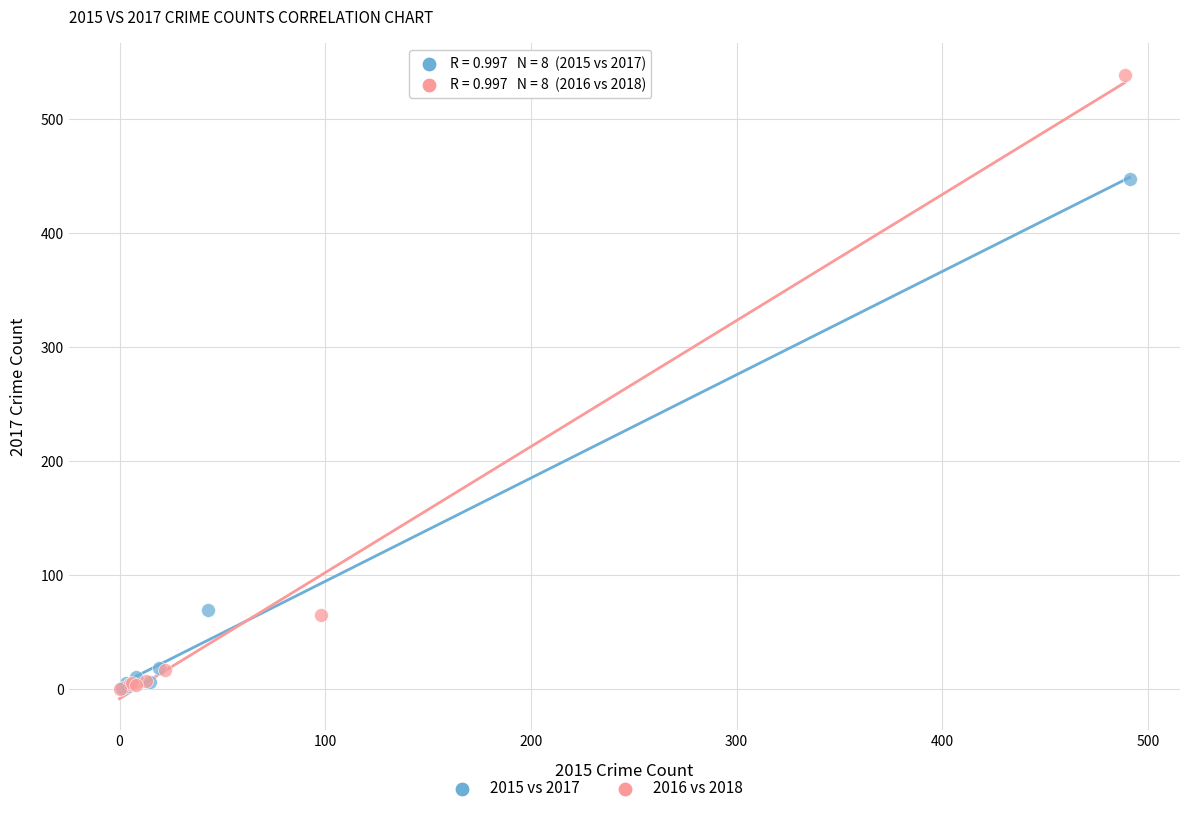

Which series reaches the maximum Y coordinate?

2016 vs 2018